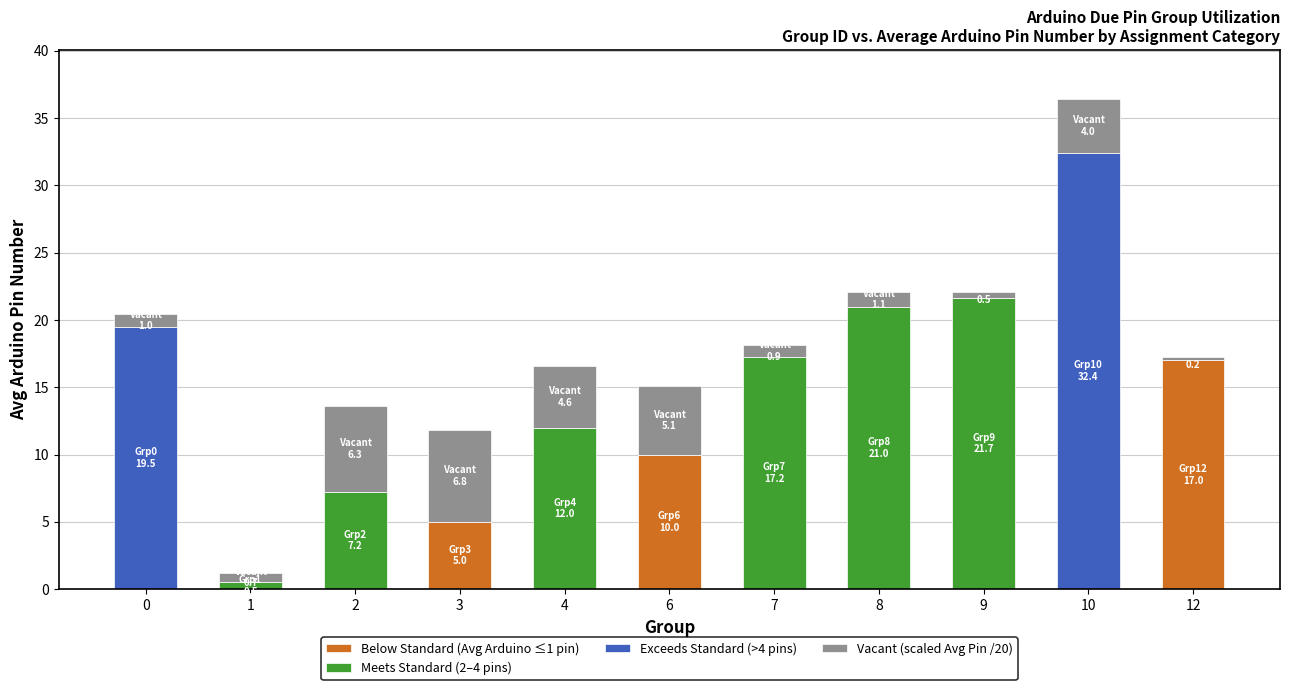

At which category is the sum across all series the highest?

10